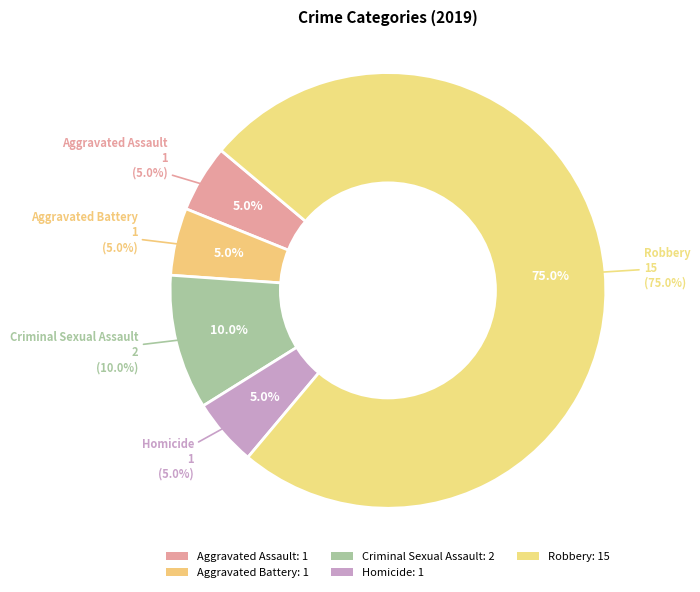

What percentage is the Criminal Sexual Assault slice, to the nearest percent?

10%